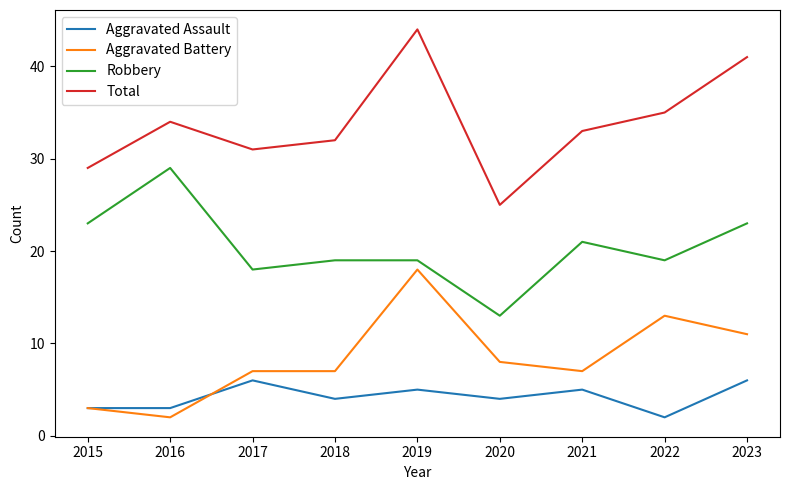

What is the maximum value shown in the chart?

44